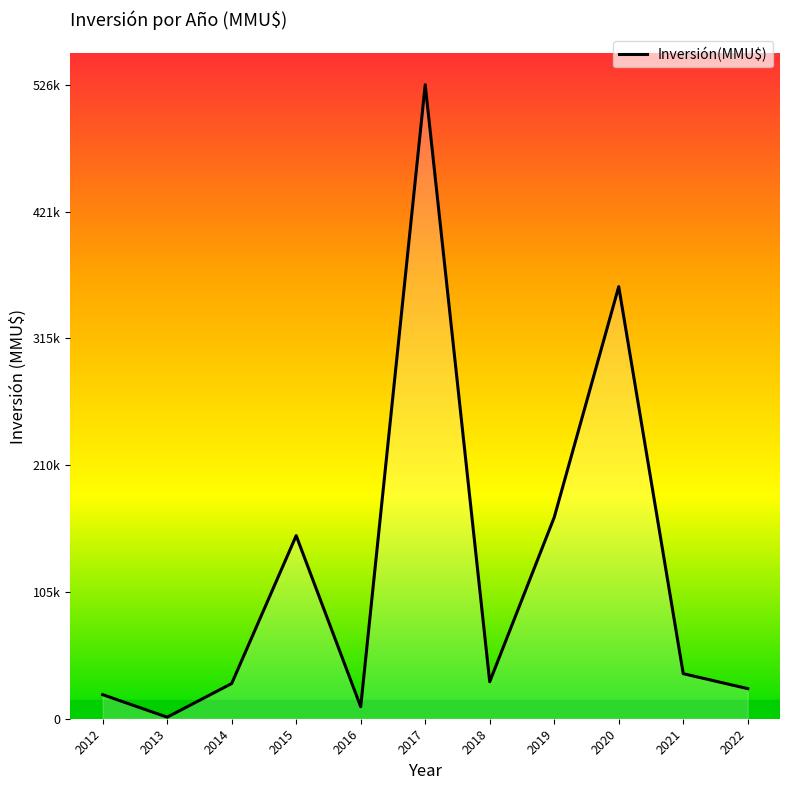

Reading right to left, list all the values displayed in this chart.

25000	37413	358908	167274	30700	526620	10000	152071	29229	1302	20000